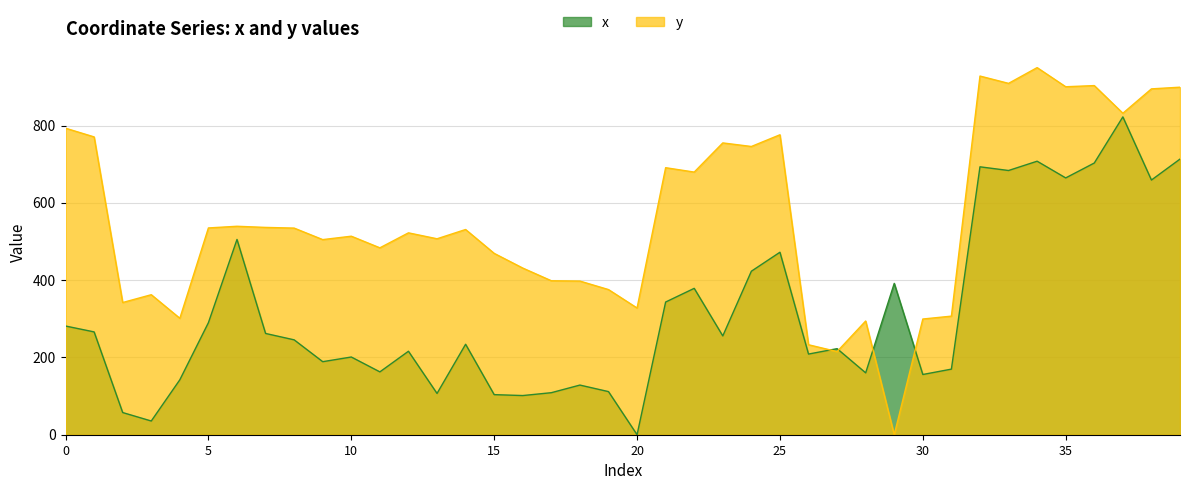

Is it true that x equals 505.3 at 6?

True